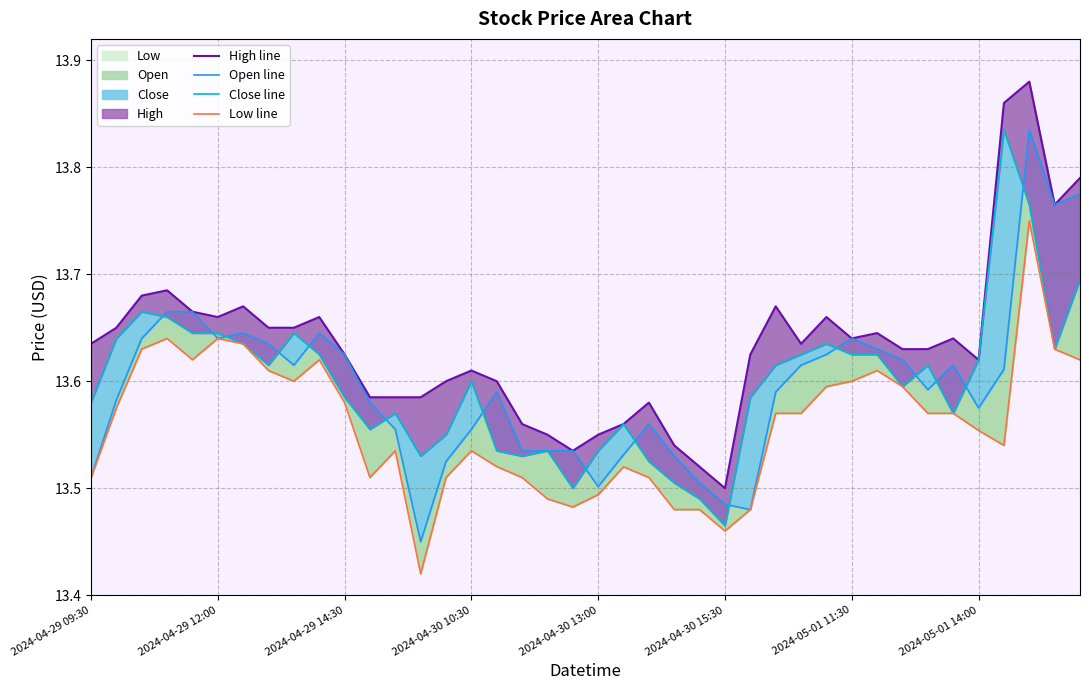

Is it true that Low line equals 13.5 at 18?

True